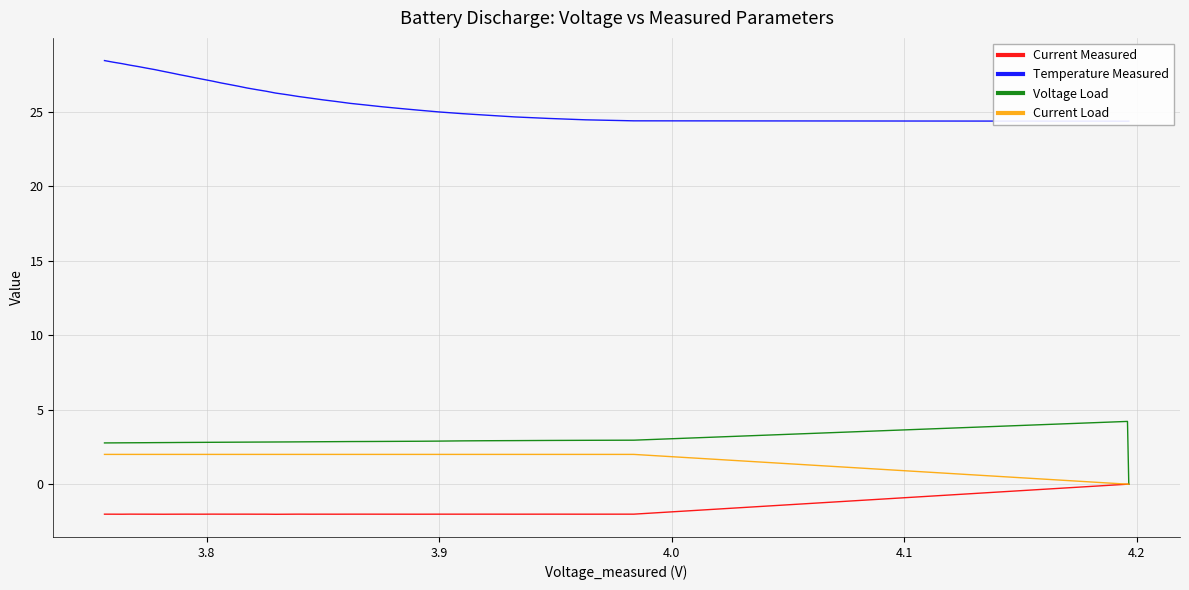

What is the smallest value displayed?

-2.0